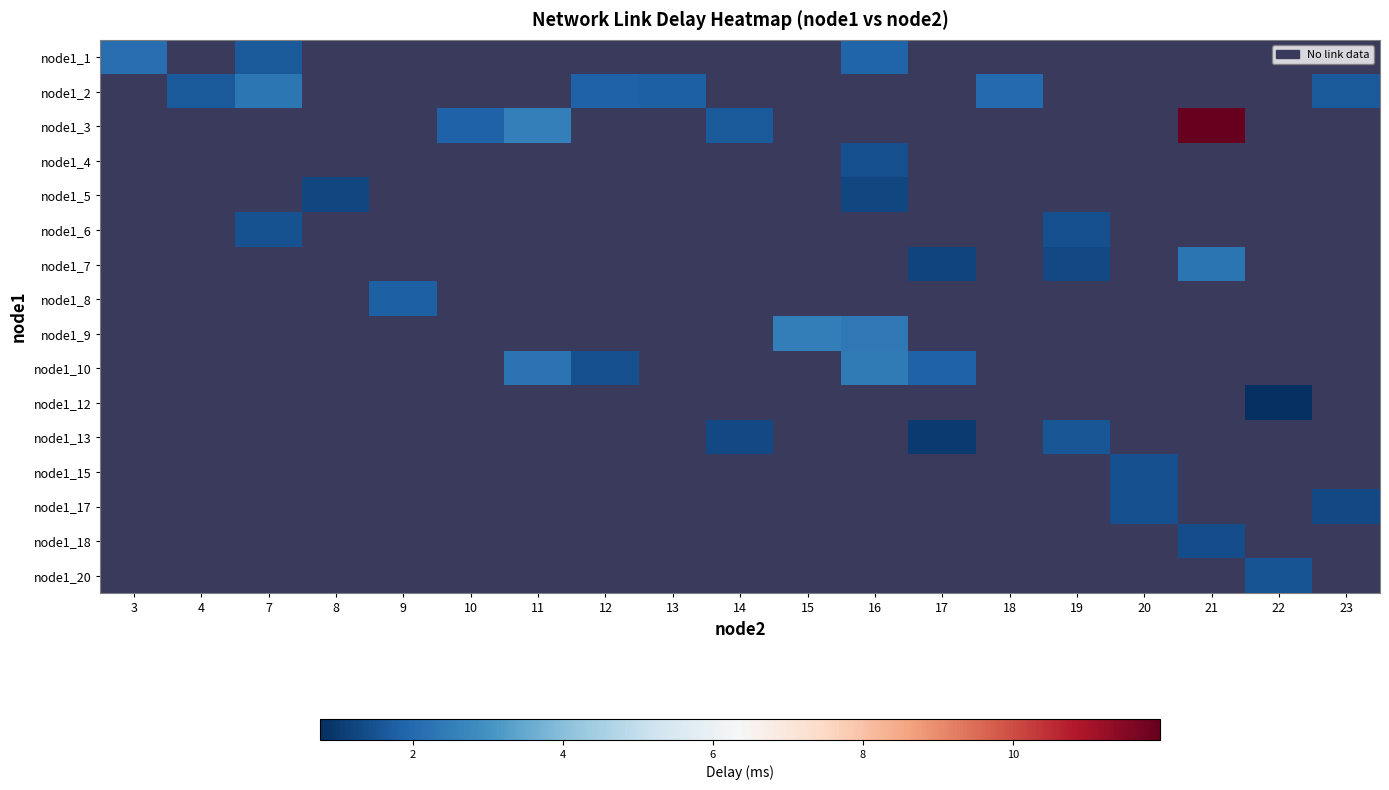

What is the approximate value of row_15 at 22?

1.5